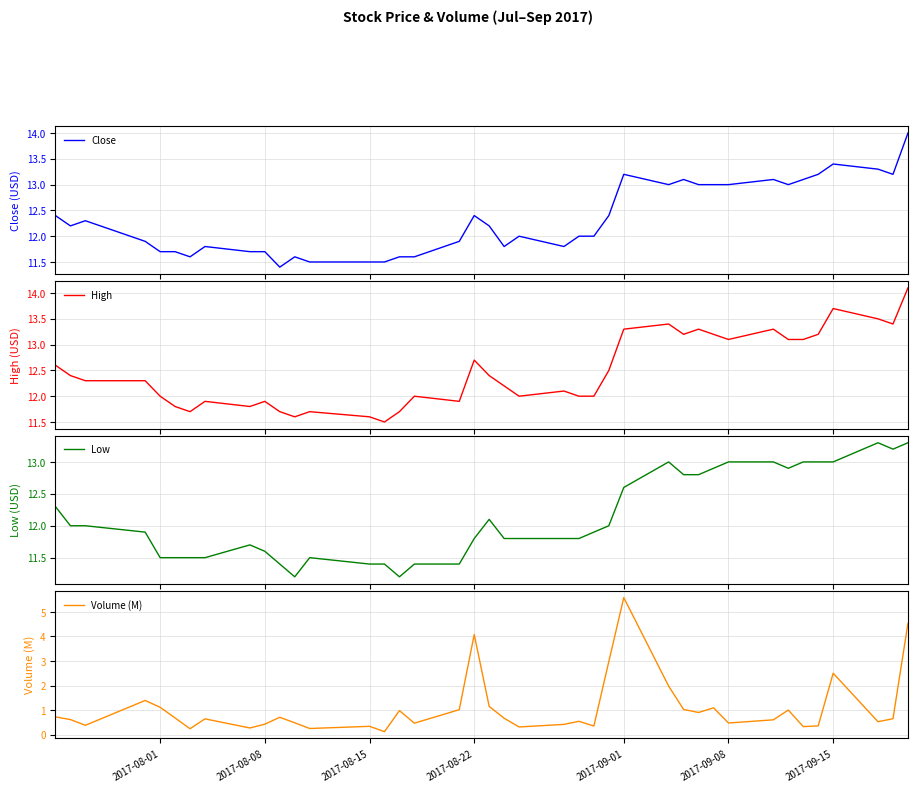

True or false: Volume (M) has a value of 1.1 at 2017-08-01.

True